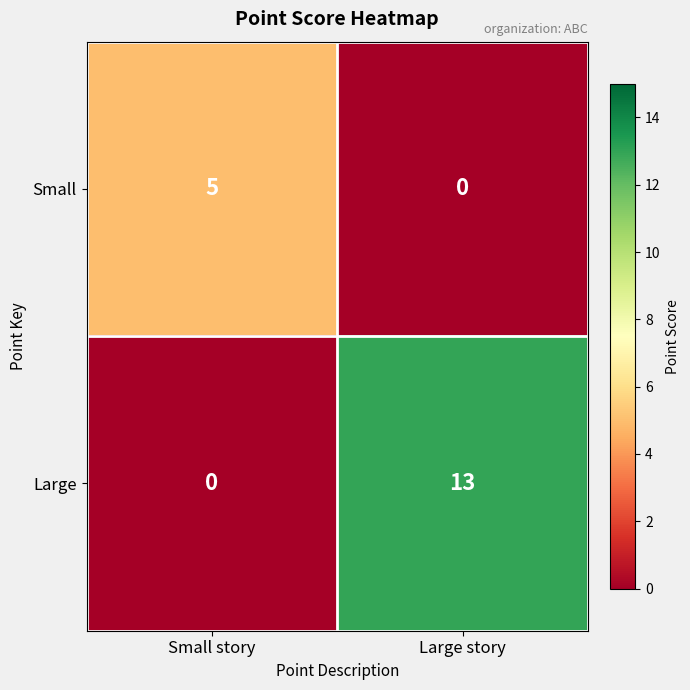

List the series in order of their peak value, lowest first.

Small, Large